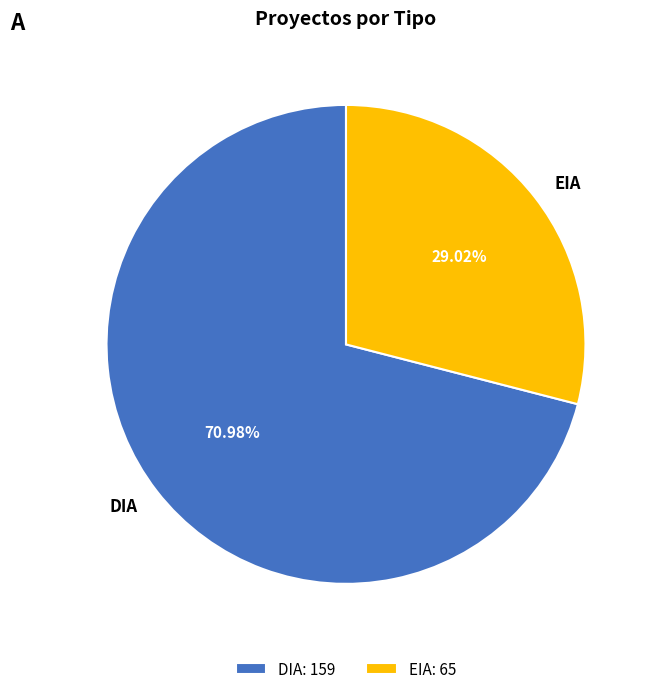

Which category has the biggest portion of the pie?

DIA